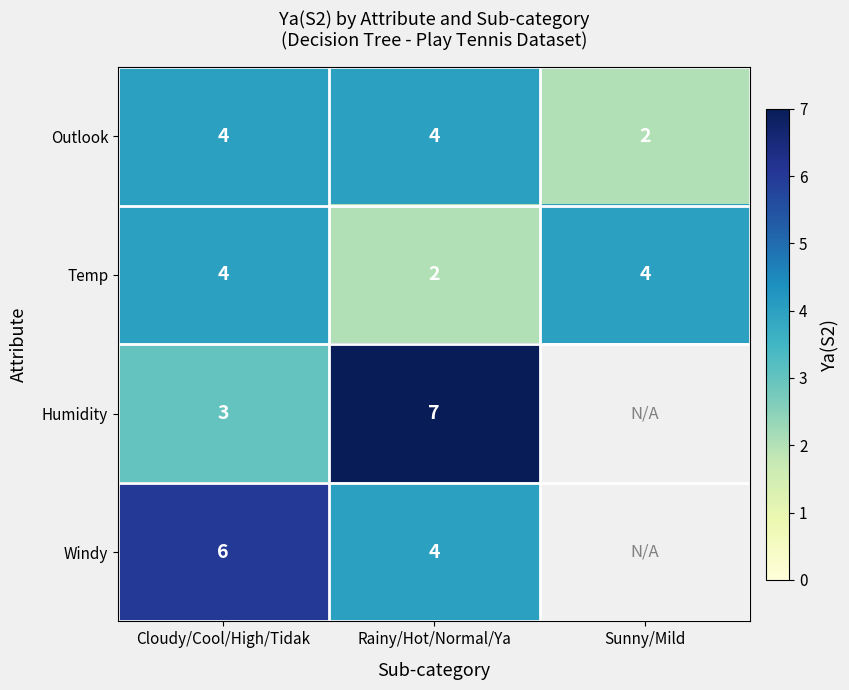

Is the value of Temp at Sunny/Mild greater than the value of Windy at Cloudy/Cool/High/Tidak?

No